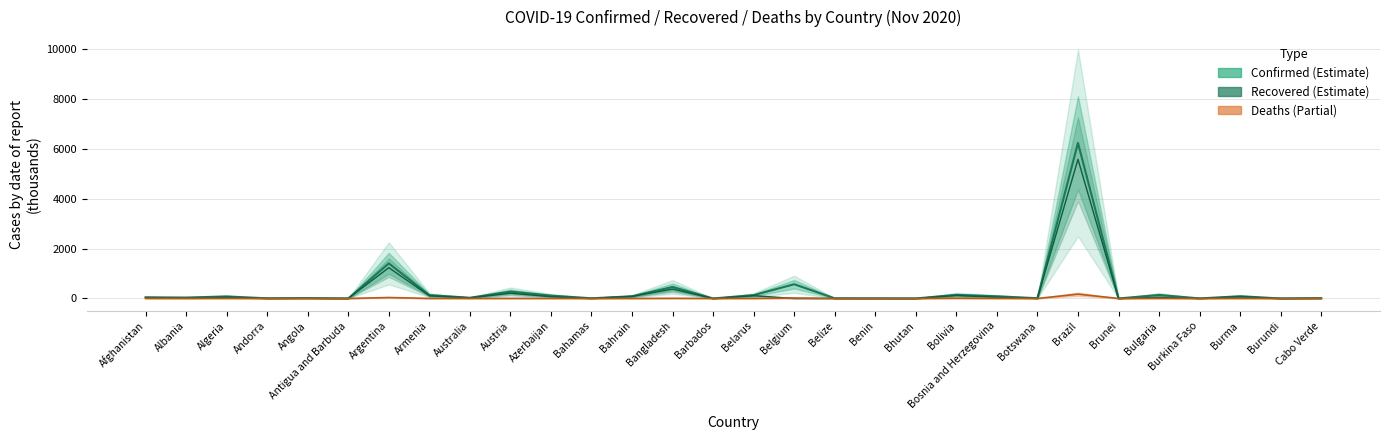

What is the value of the Confirmed (Estimate) point at the 3rd from the left?

80.2